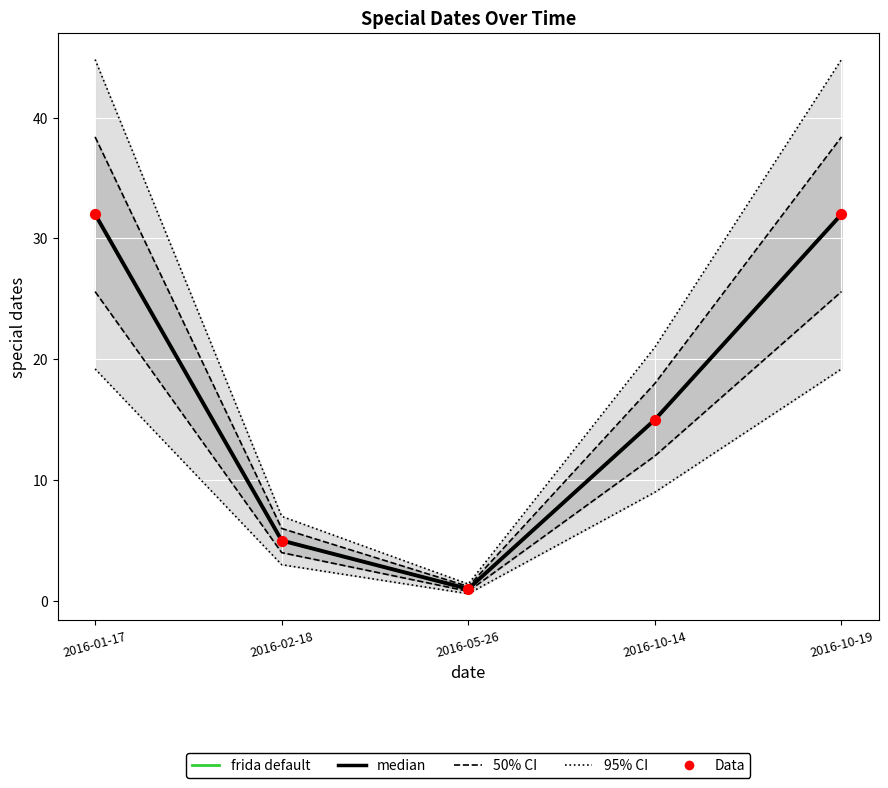

Which series reaches the minimum Y coordinate?

frida default